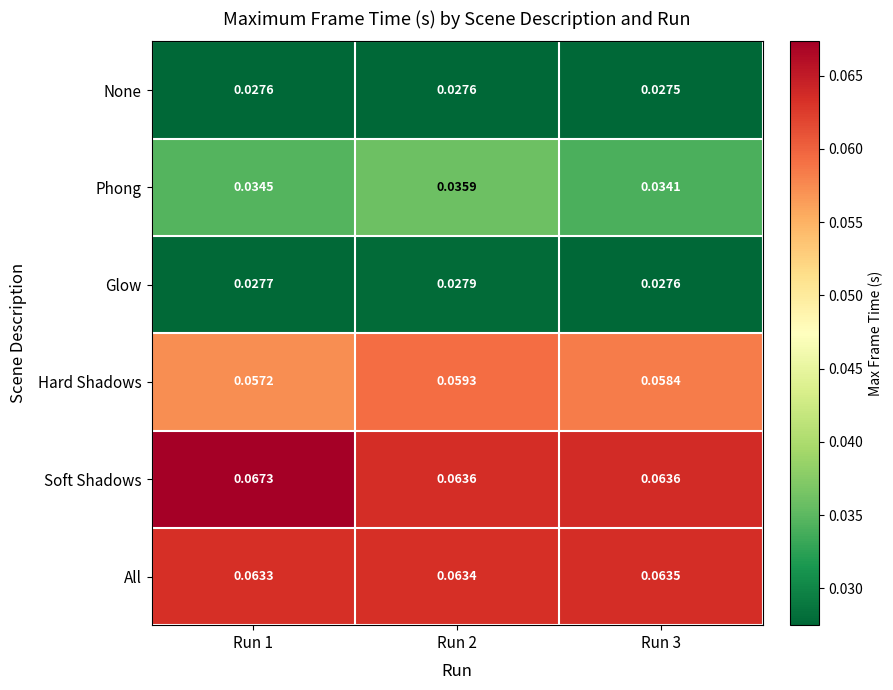

Which series has the widest spread of values?

Soft Shadows